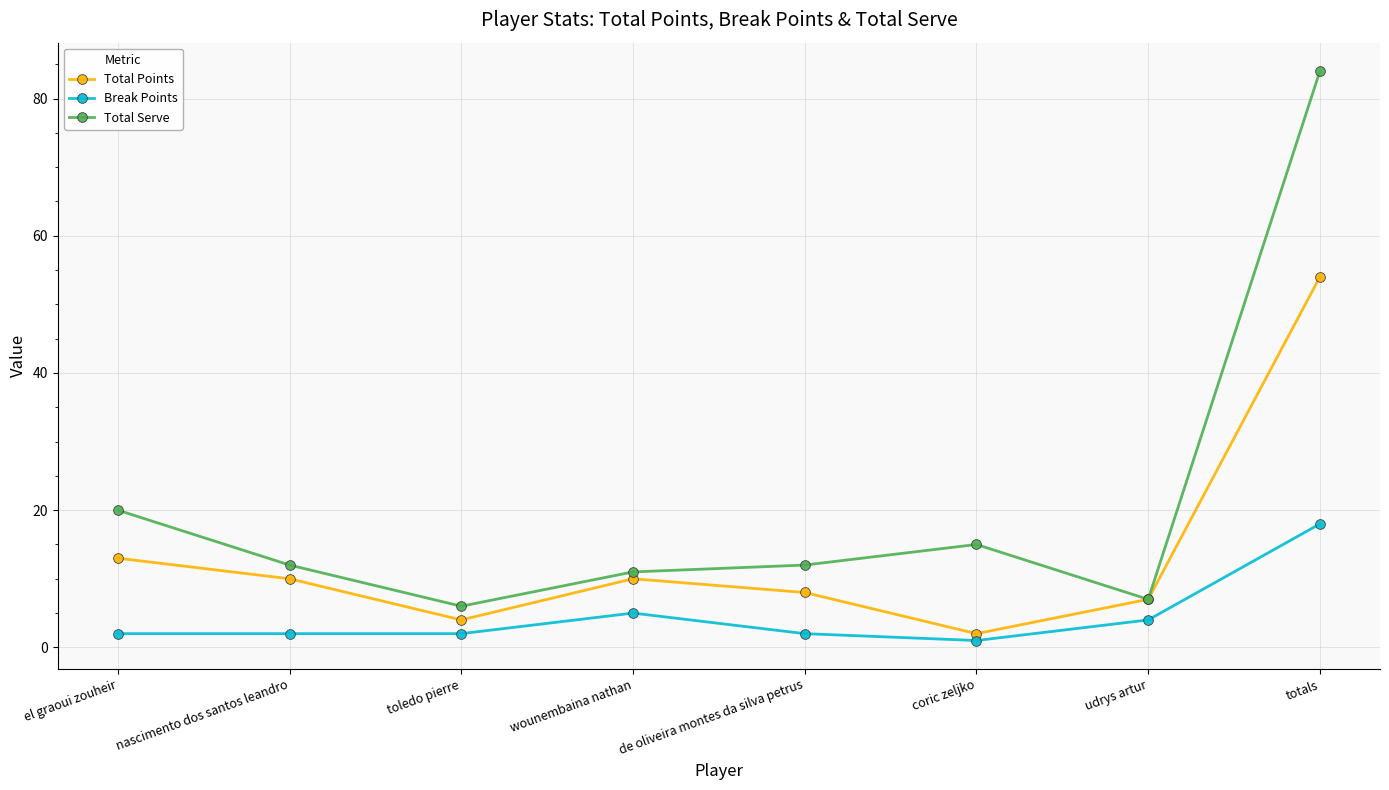

At how many categories does at least one series exceed 68?

1